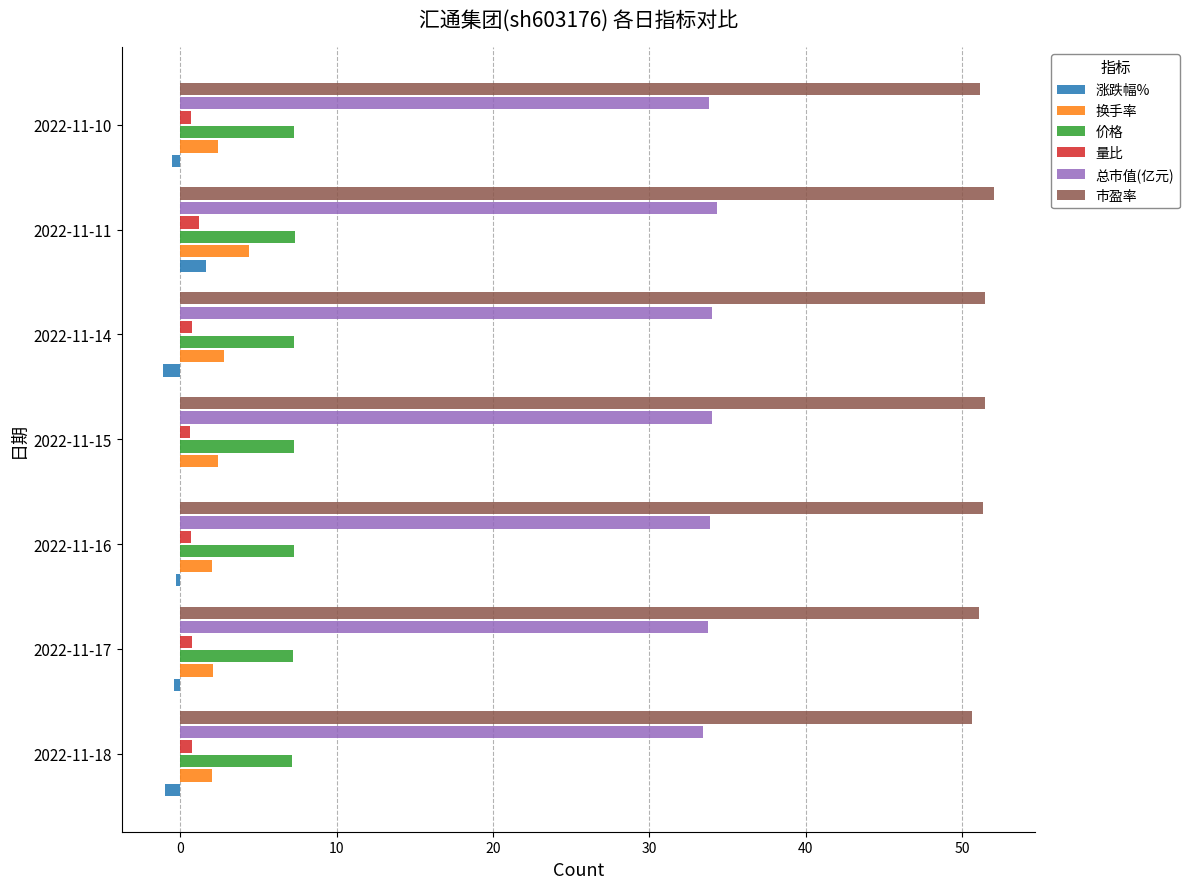

What is the sum of all 市盈率 values?

359.0